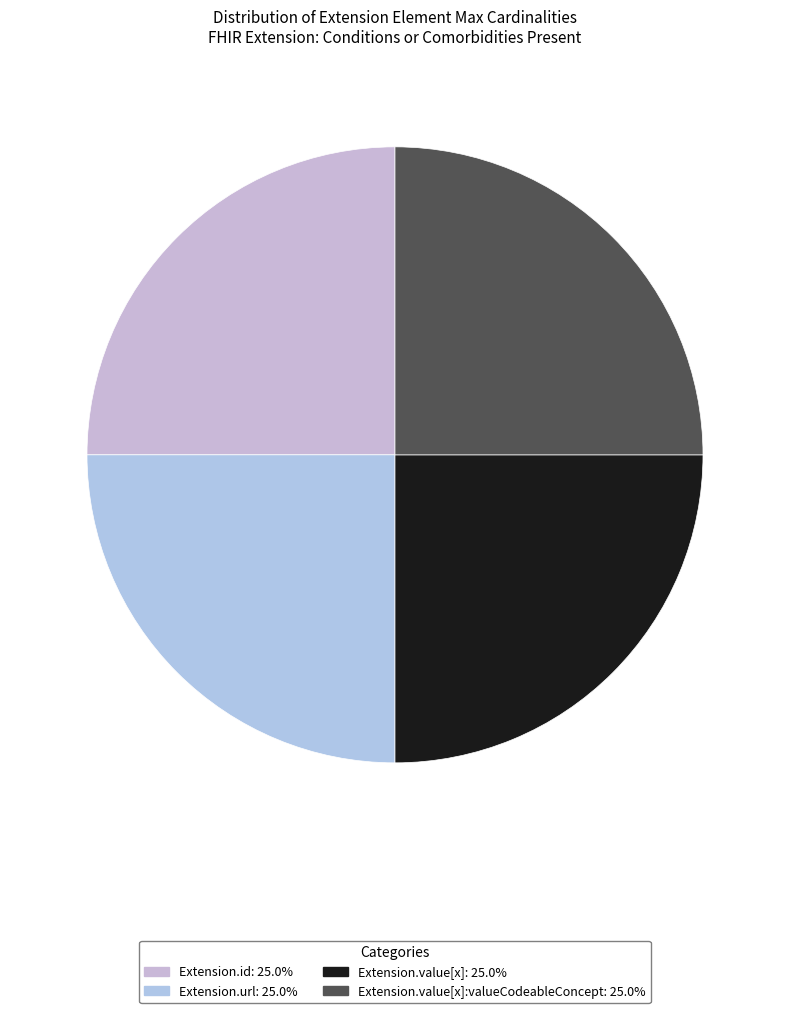

Is there any slice that represents more than half of the pie?

No